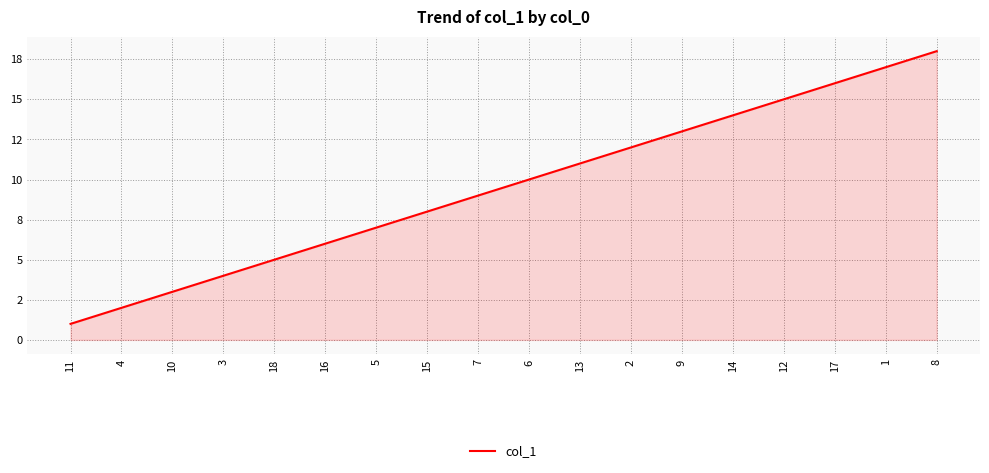

Reading right to left, what are all the values shown in this chart?

8=18	1=17	17=16	12=15	14=14	9=13	2=12	13=11	6=10	7=9	15=8	5=7	16=6	18=5	3=4	10=3	4=2	11=1